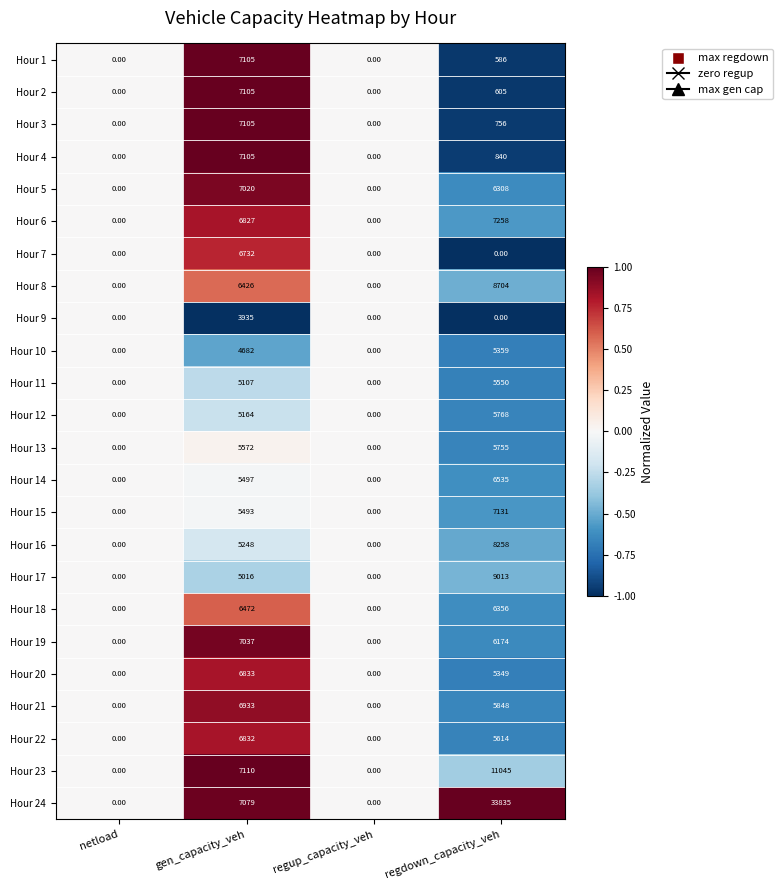

How many values in Hour 7 are above zero?

1